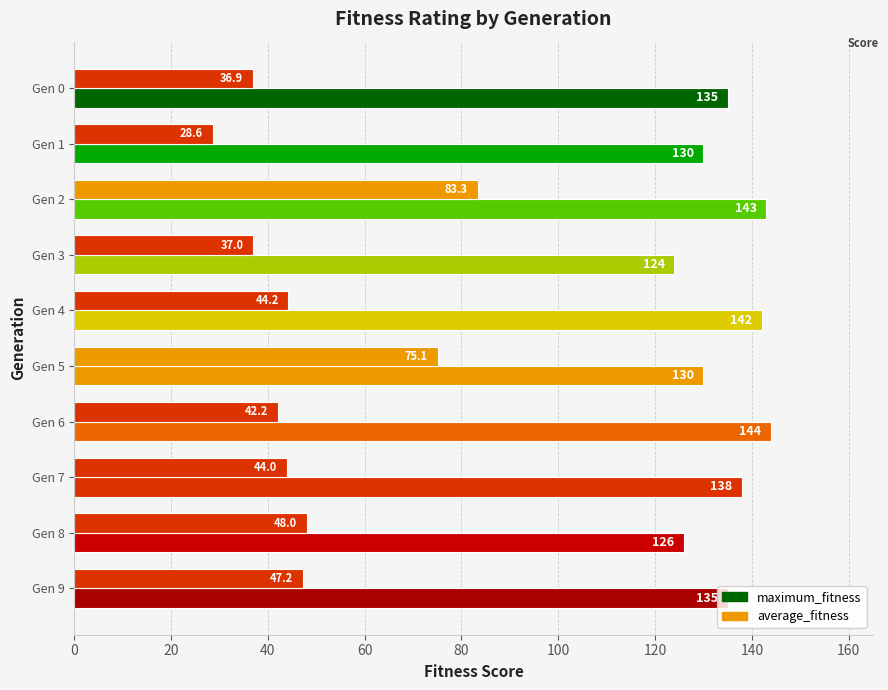

How many data points in maximum_fitness are less than 135?

4